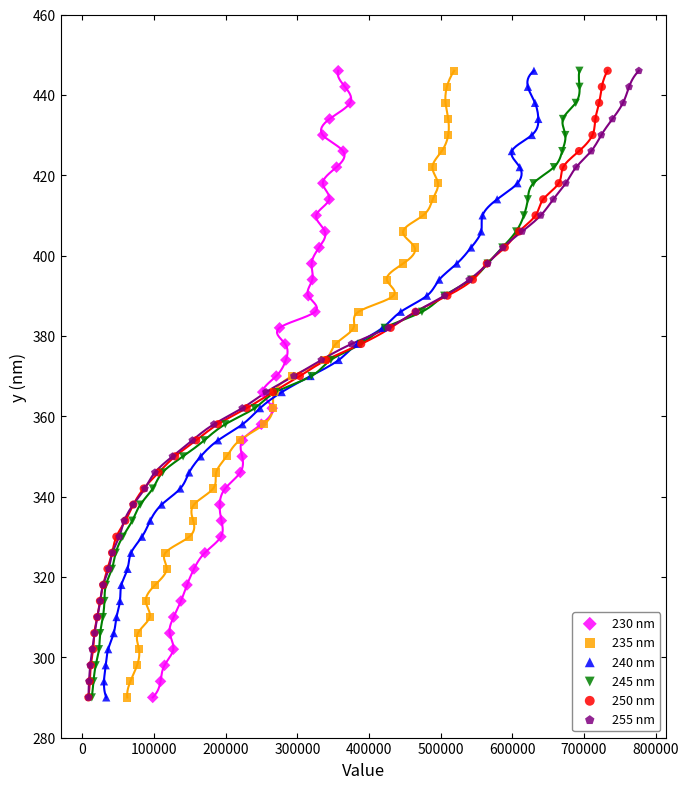

What are all the series names shown in the legend?

230 nm, 235 nm, 240 nm, 245 nm, 250 nm, 255 nm